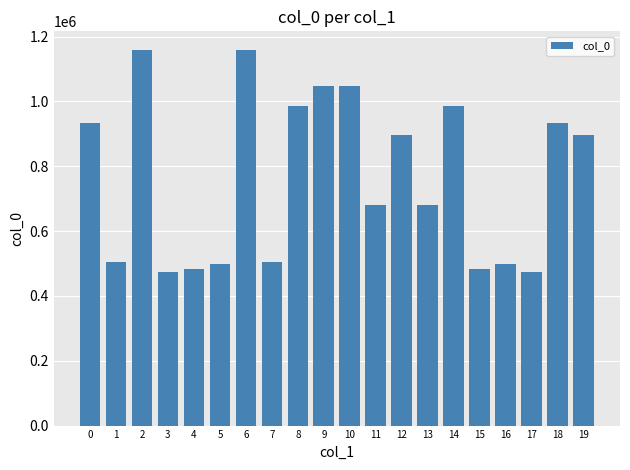

The chart shows a value of 1735979 at 9. True or false?

False